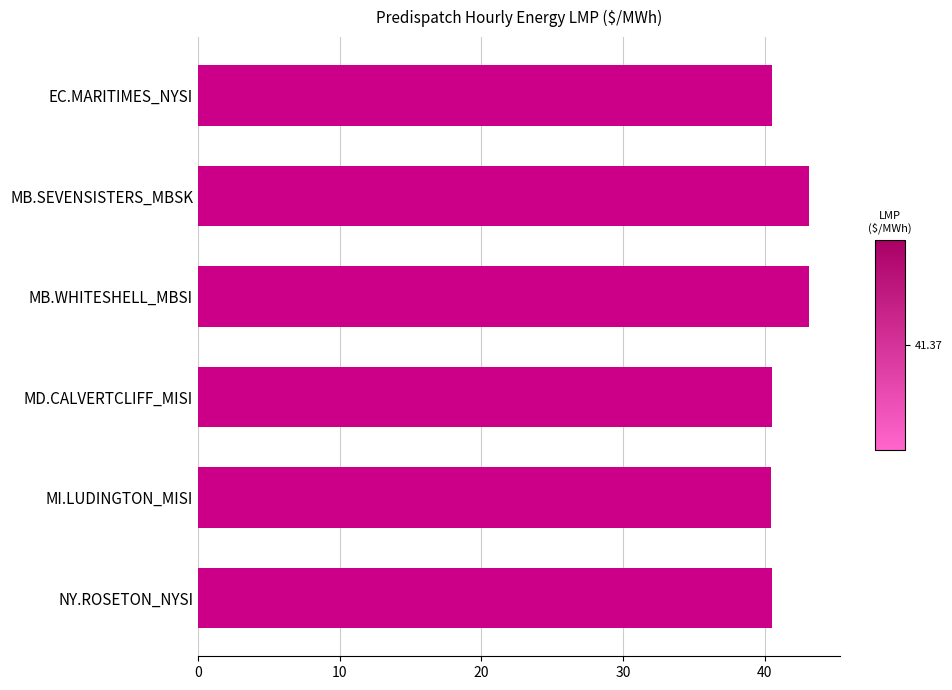

What is the ratio of the value at EC.MARITIMES_NYSI to the value at MD.CALVERTCLIFF_MISI?

1.0